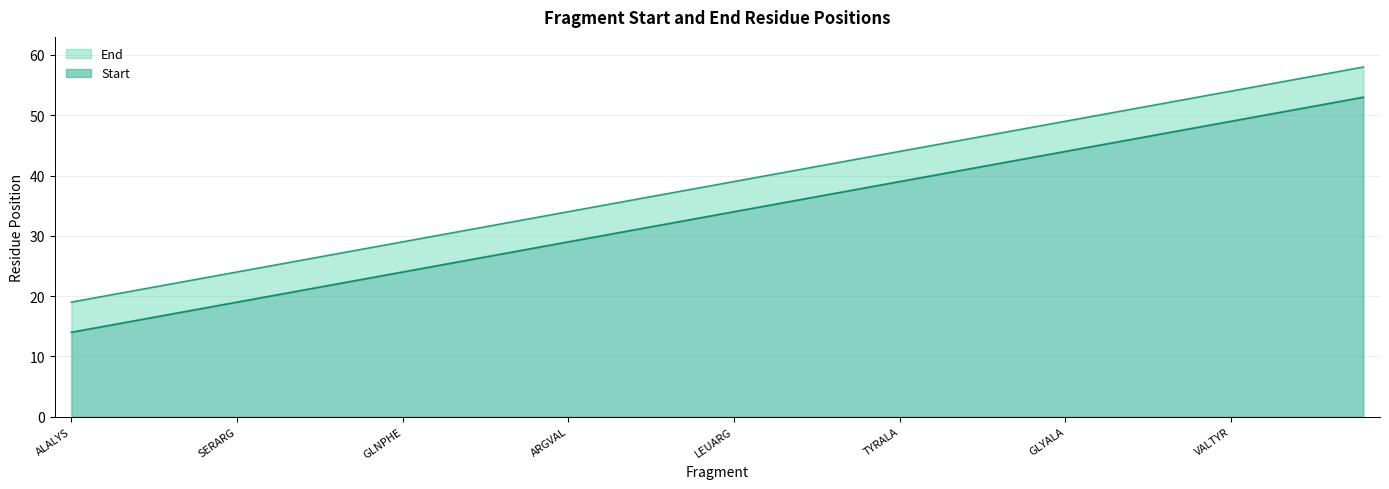

True or false: End and Start cross at least once.

False